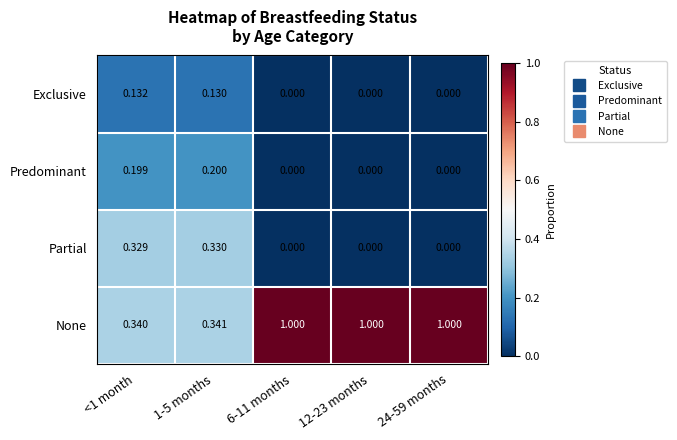

Between 1-5 months and 12-23 months, which series saw the biggest shift?

None